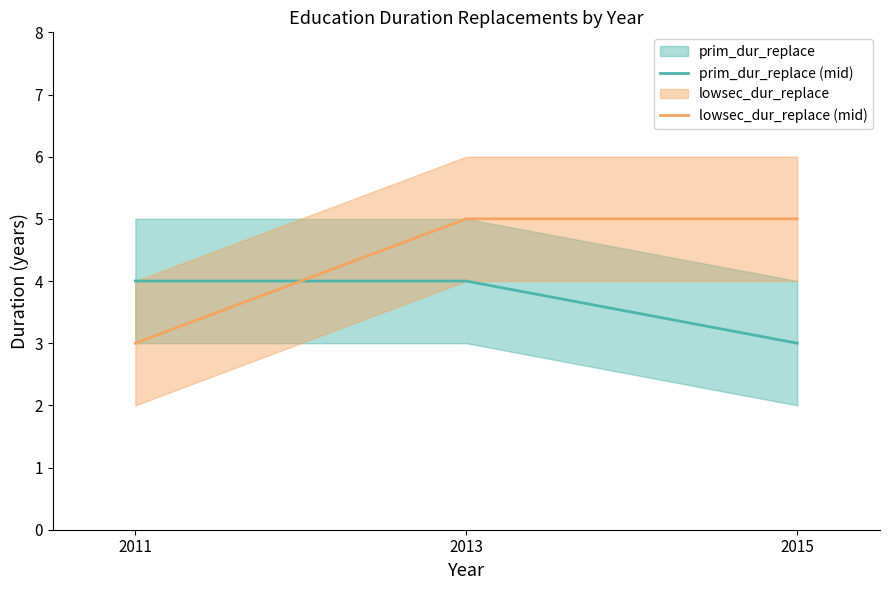

Rank the categories by lowsec_dur_replace (mid) value from lowest to highest.

2011, 2013, 2015